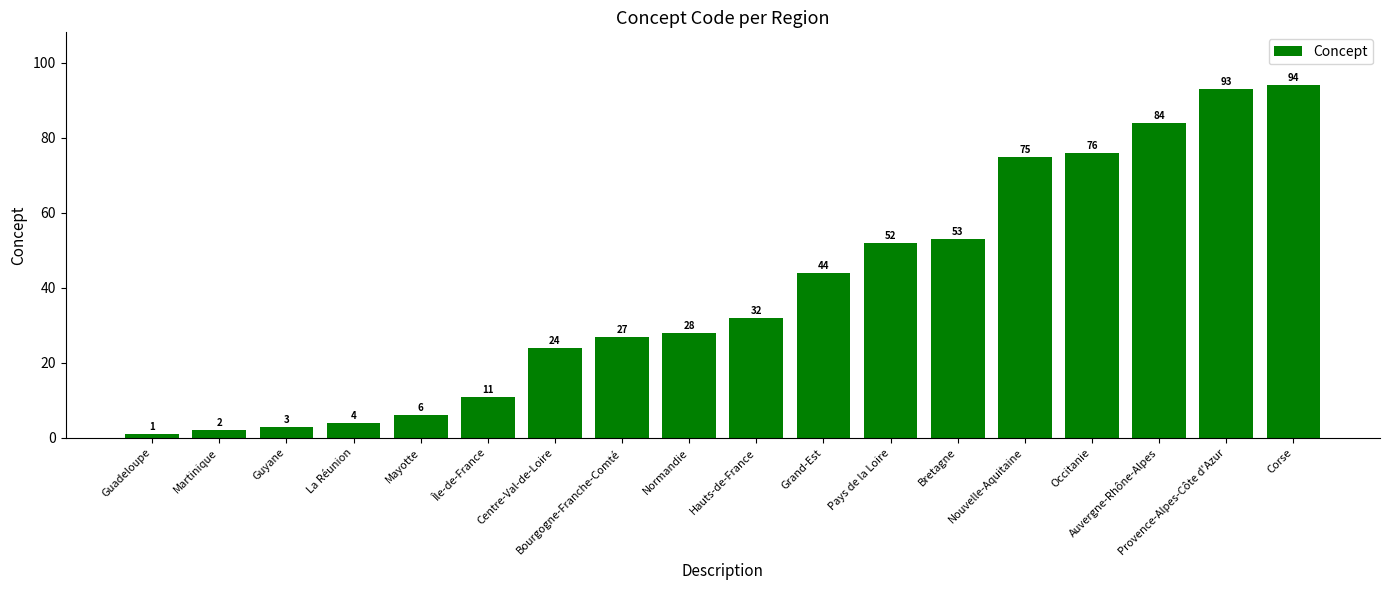

What is the greatest value displayed?

94